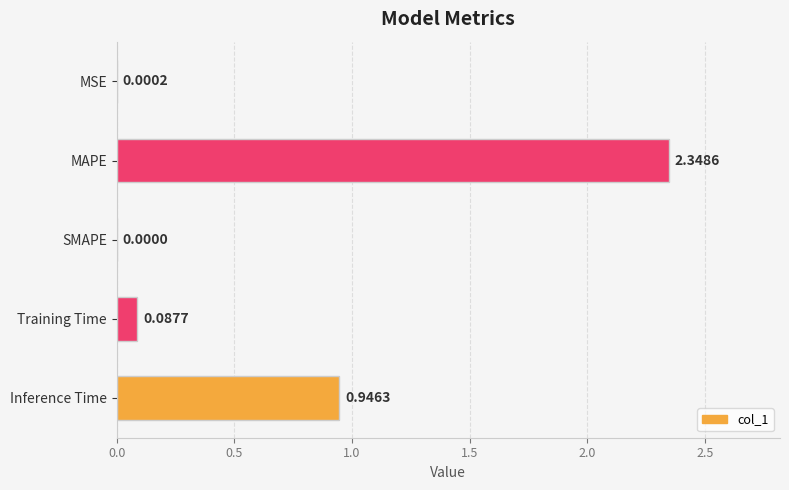

What is the sum of all values?

3.4